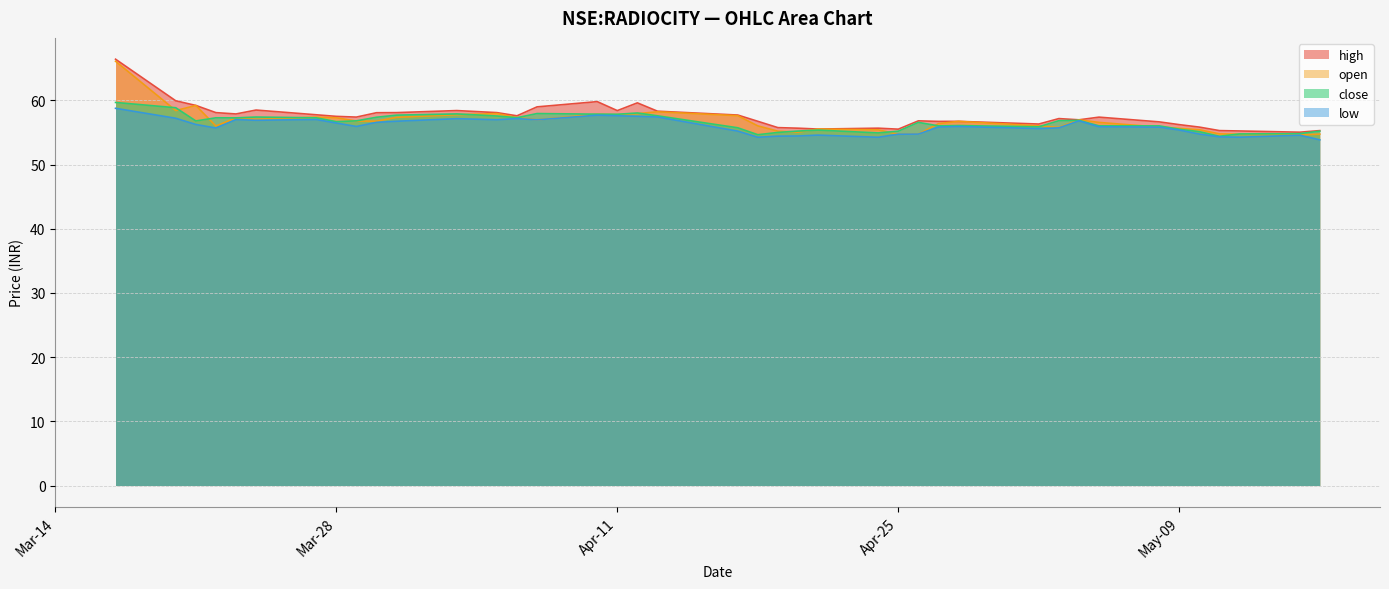

Reading left to right, list all the values displayed in this chart.

high: 66.4	59.9	59.2	58.1	57.9	58.5	57.7	57.5	57.4	58.1	58.1	58.4	58.1	57.6	59.0	59.8	58.4	59.6	58.3	57.7	56.7	55.7	55.7	55.5	55.7	55.5	56.8	56.7	56.7	56.3	57.2	57.0	57.4	56.6	56.2	55.8	55.3	55.2	55.0	55.3
open: 66.1	58.4	59.2	56.0	57.2	57.0	57.4	57.3	56.8	56.8	57.3	57.8	57.9	57.3	57.0	57.8	57.8	57.9	58.2	57.6	56.0	55.2	55.0	55.5	55.4	54.7	54.7	56.4	56.7	56.0	55.8	57.0	56.6	55.8	55.6	55.4	54.8	54.7	54.6	54.7
close: 59.7	58.8	56.8	57.3	57.3	57.4	57.3	56.7	56.8	57.4	57.7	57.9	57.6	57.3	57.9	57.8	57.8	58.0	57.6	55.7	54.6	55.0	55.2	55.4	54.9	55.2	56.6	56.0	56.1	55.9	56.8	56.9	56.0	56.0	55.5	55.1	54.4	54.8	54.8	55.2
low: 58.8	57.2	56.2	55.7	57.0	56.9	57.0	56.5	55.9	56.6	56.7	57.1	57.0	57.2	57.0	57.7	57.6	57.5	57.4	55.2	54.2	54.4	54.4	54.6	54.2	54.7	54.7	55.8	55.9	55.6	55.7	56.8	55.9	55.8	55.4	54.7	54.3	54.2	54.6	53.8